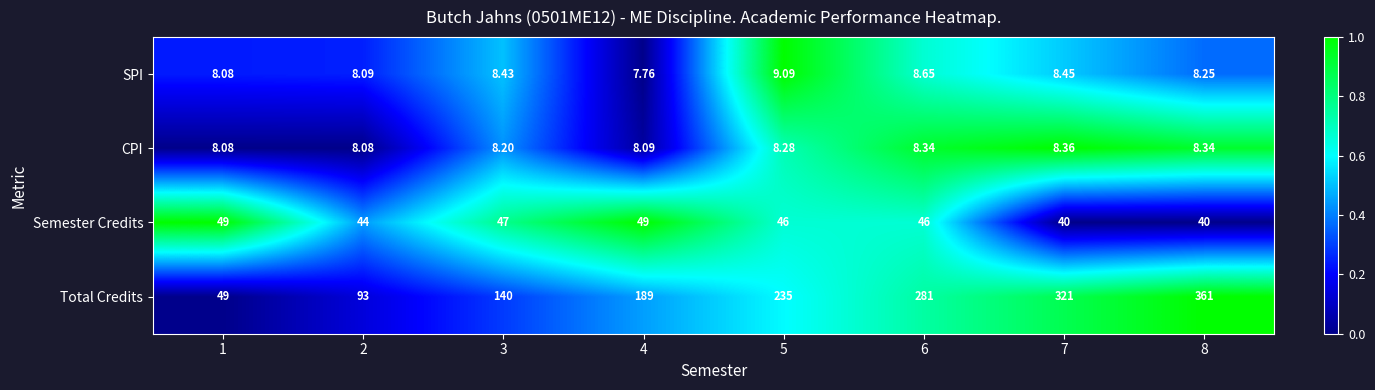

Between 3 and 6, which series saw the biggest shift?

Total Credits